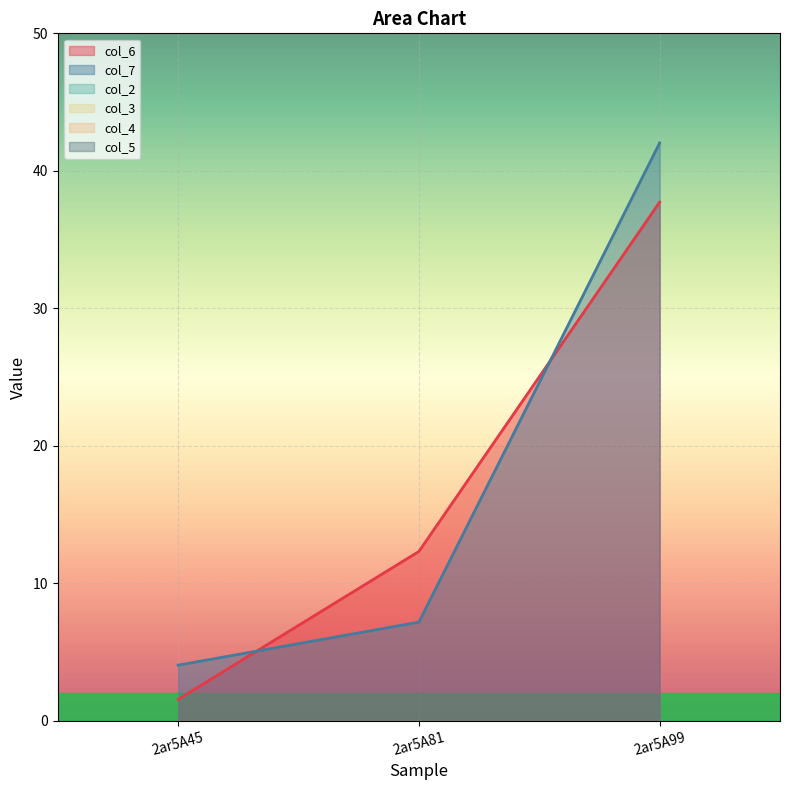

At which category is the sum across all series the highest?

2ar5A99